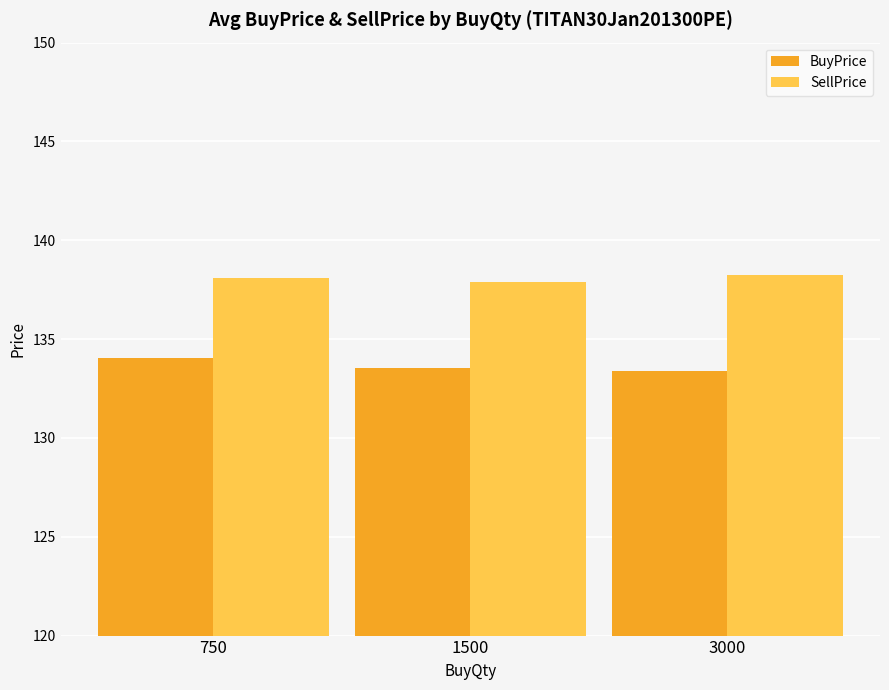

What is the sum of all SellPrice values?

414.2